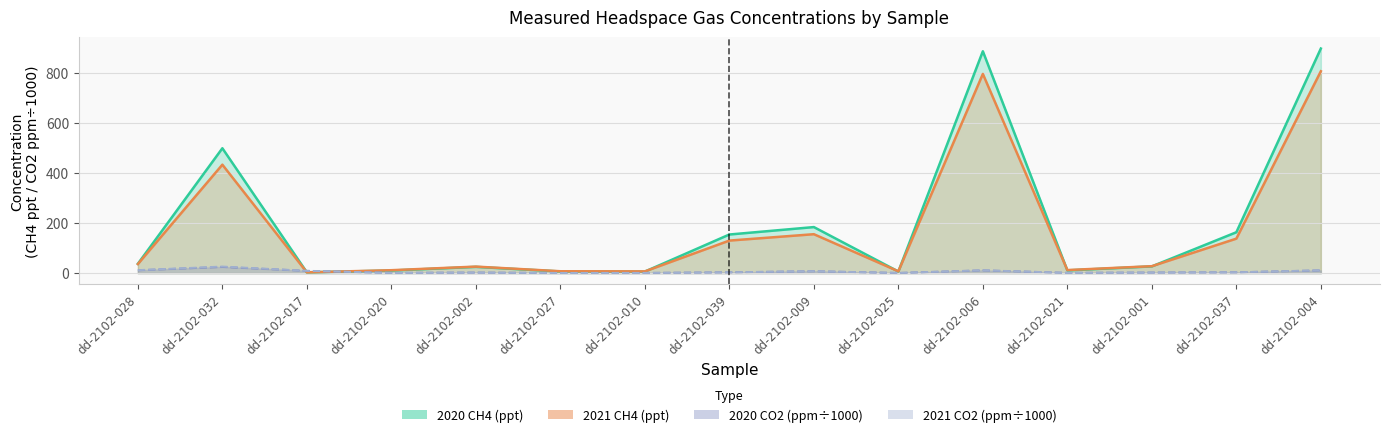

How many lines are shown in the chart?

4